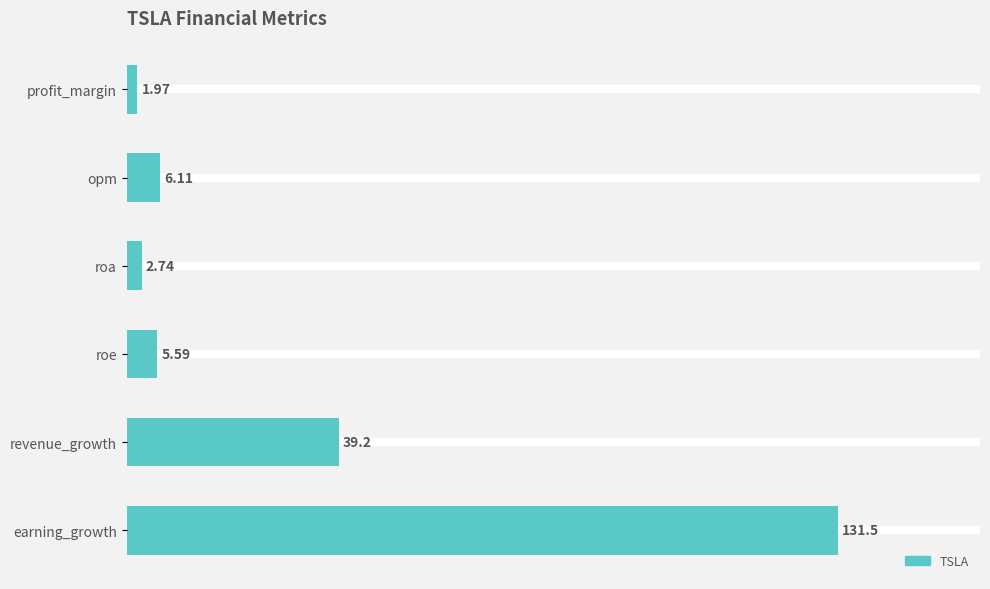

At which label is the value closest to 66?

revenue_growth